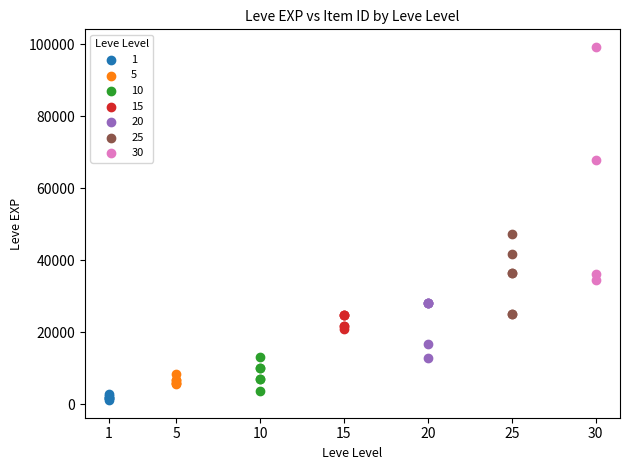

Which series has the widest spread of Y values?

30